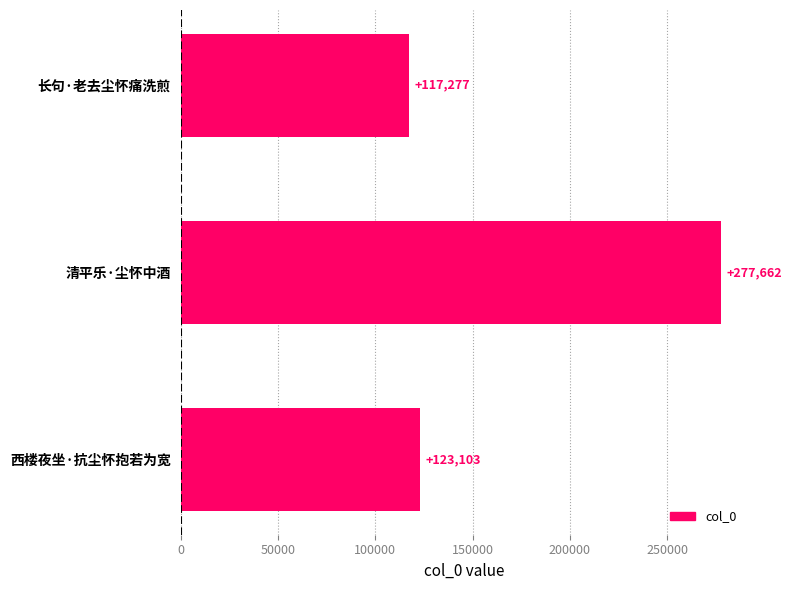

How many data points are less than 123103?

1